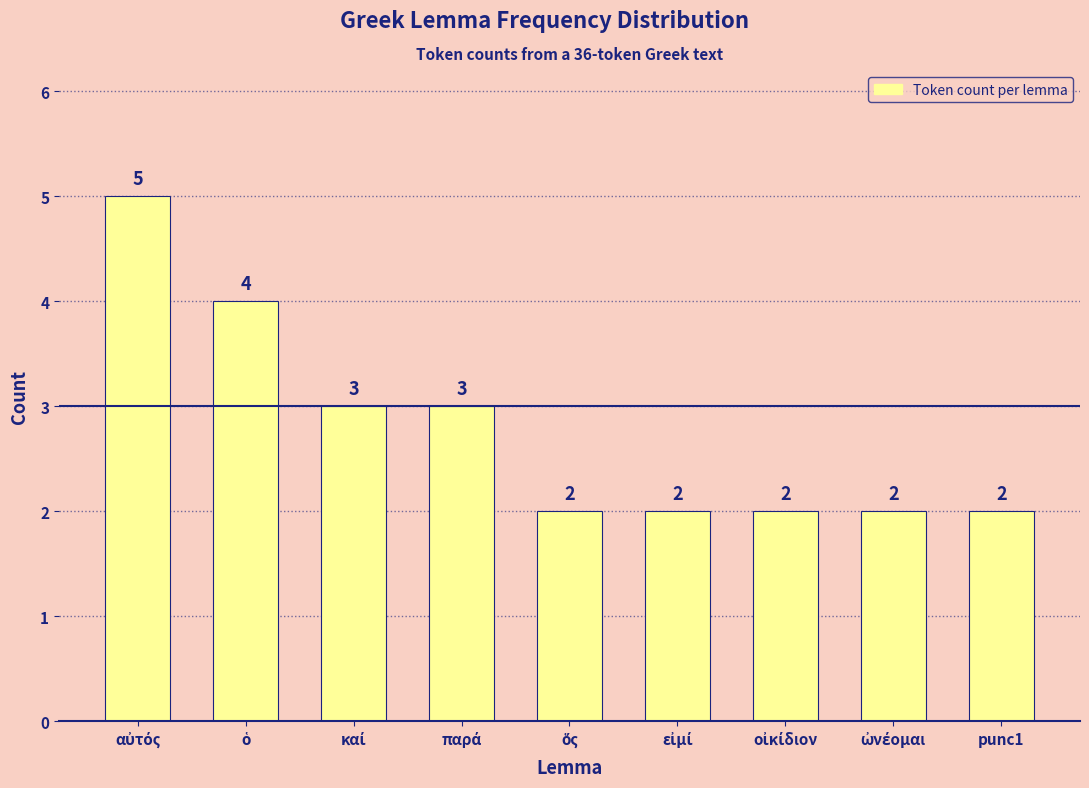

The value at punc1 is 2. True or false?

True